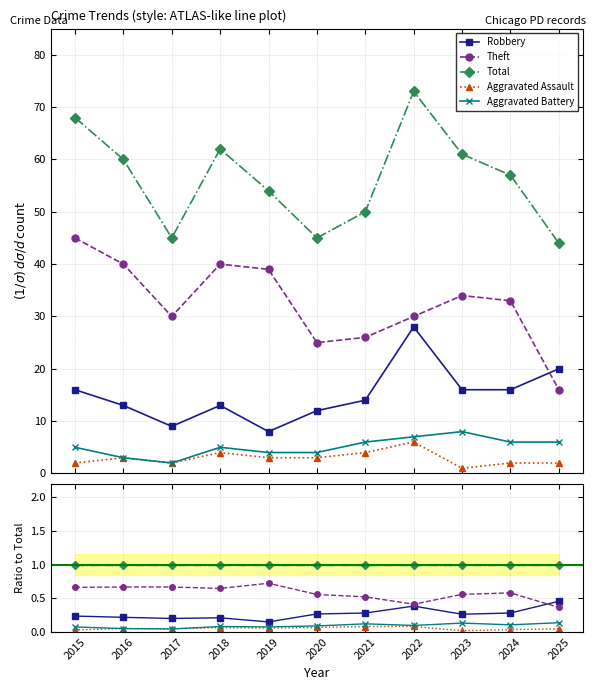

True or false: Aggravated Assault has a value of 1 at 2017.

False